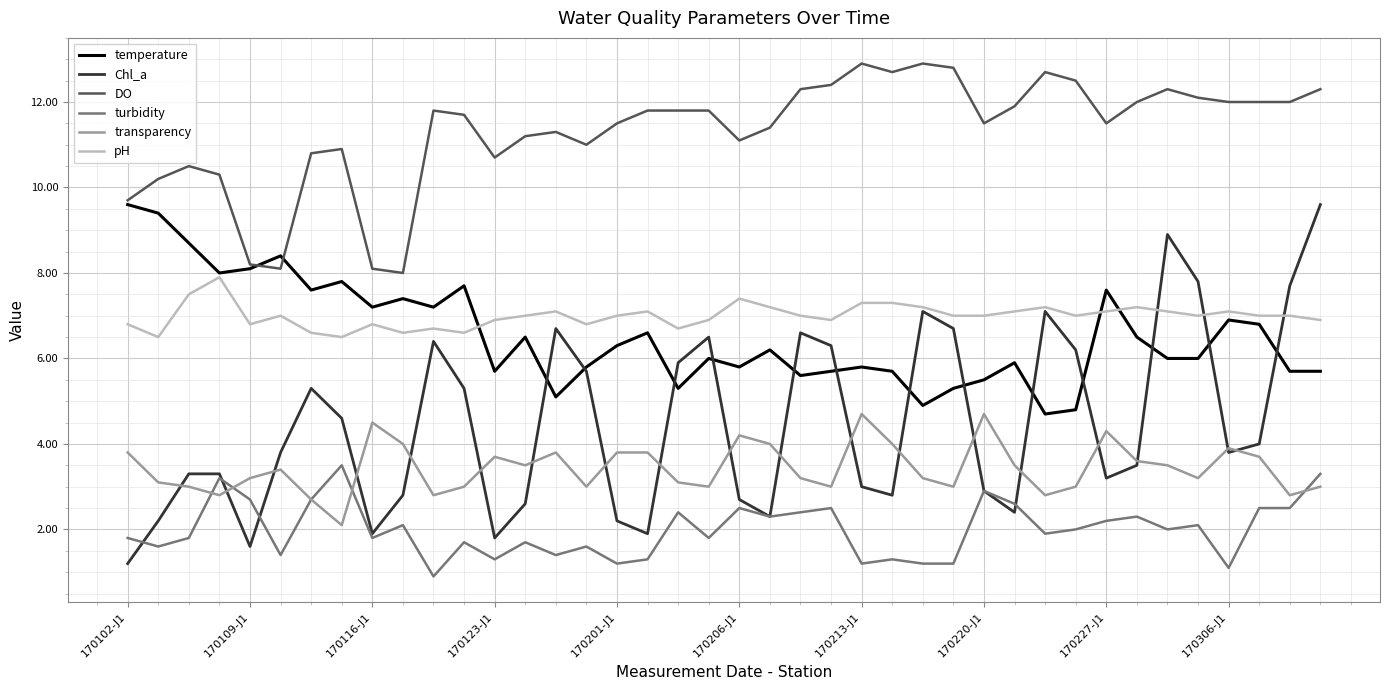

Which series has the largest total across all categories?

DO